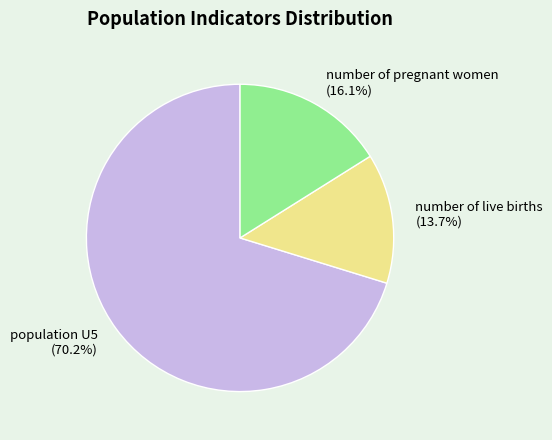

The population U5 slice represents 76% of the pie. True or false?

False